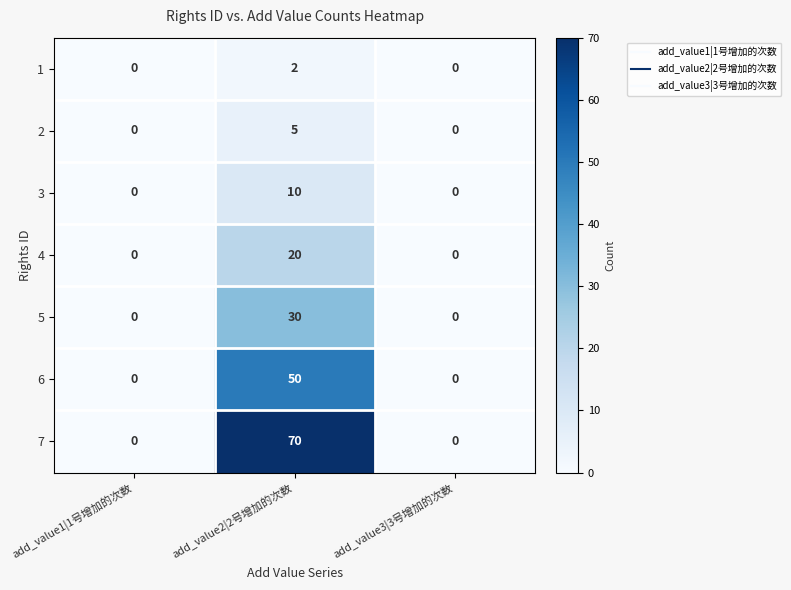

Which series has the widest spread of values?

7